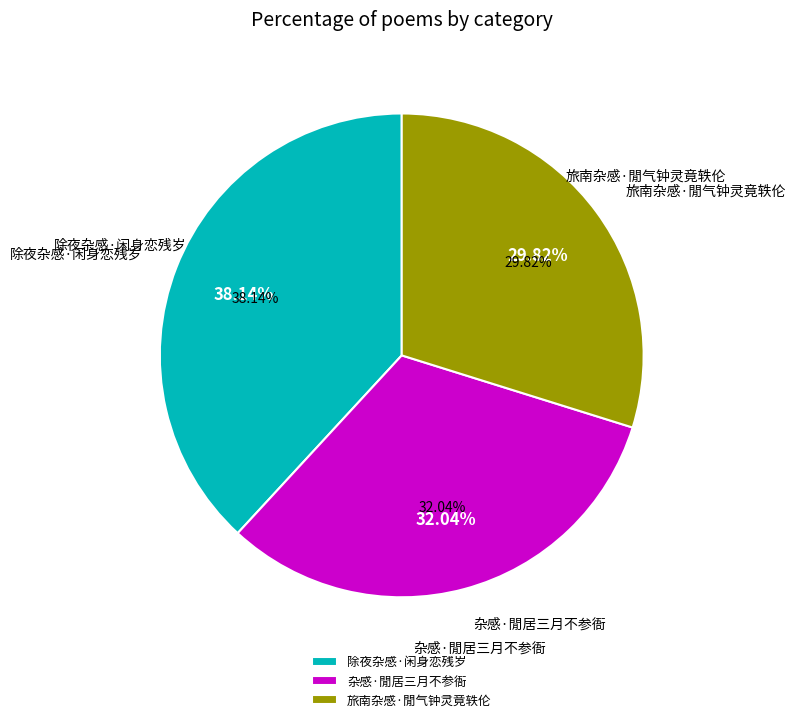

Is it true that 杂感·閒居三月不参衙 is 46% of the pie?

False